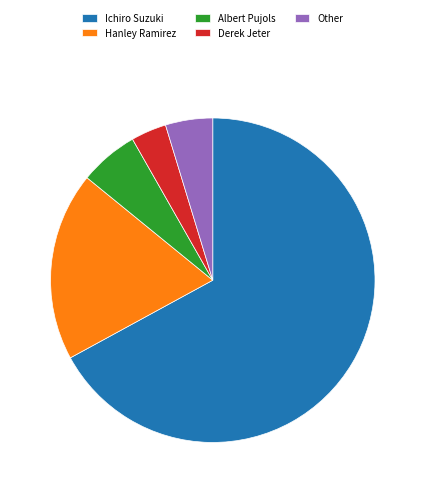

Approximately how many times larger is the value at Hanley Ramirez compared to Other?

4.0